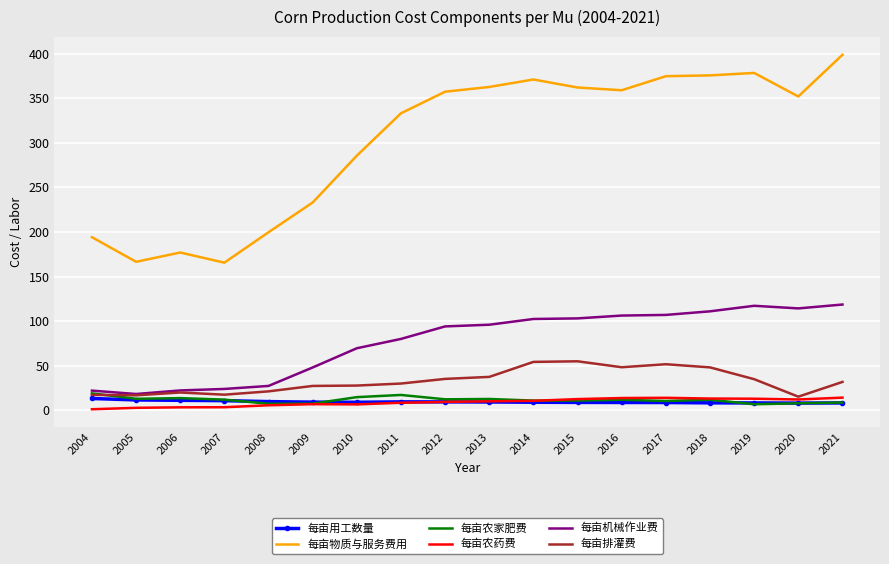

True or false: 每亩排灌费 has a value of 66.9 at 2016.

False